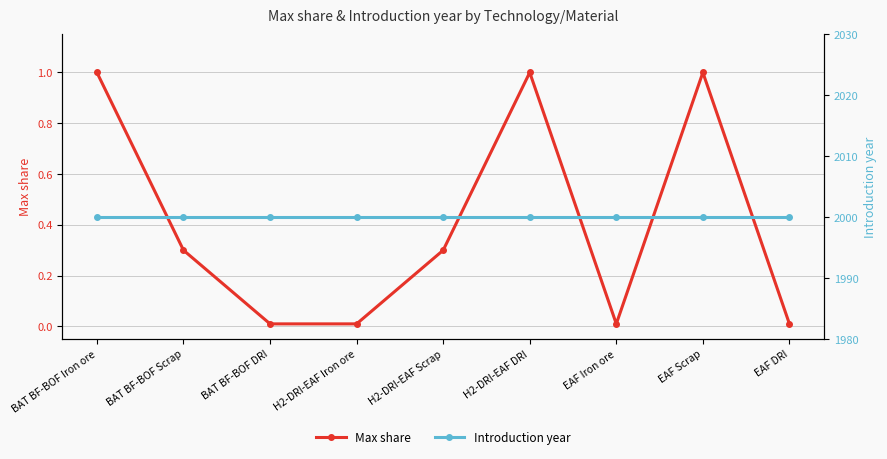

Which series has the widest spread of values?

Max share